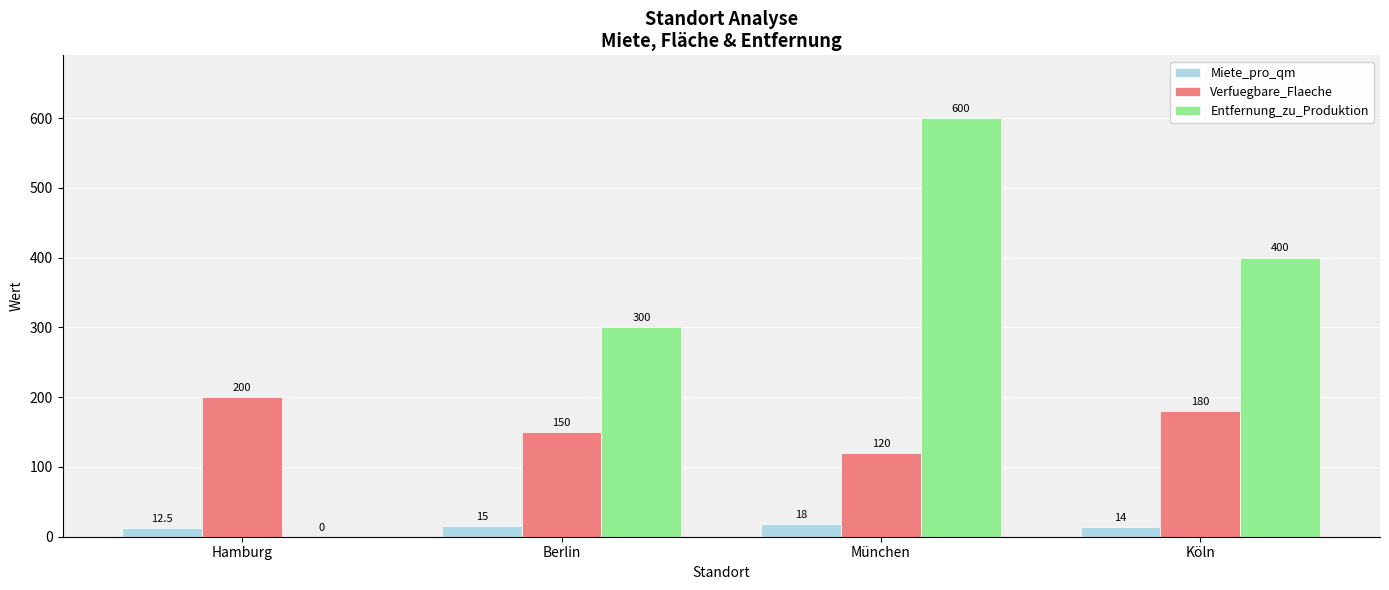

Reading left to right, transcribe all the data shown in this chart.

Miete_pro_qm: Hamburg=12.5	Berlin=15.0	München=18.0	Köln=14.0
Verfuegbare_Flaeche: Hamburg=200.0	Berlin=150.0	München=120.0	Köln=180.0
Entfernung_zu_Produktion: Hamburg=0.0	Berlin=300.0	München=600.0	Köln=400.0